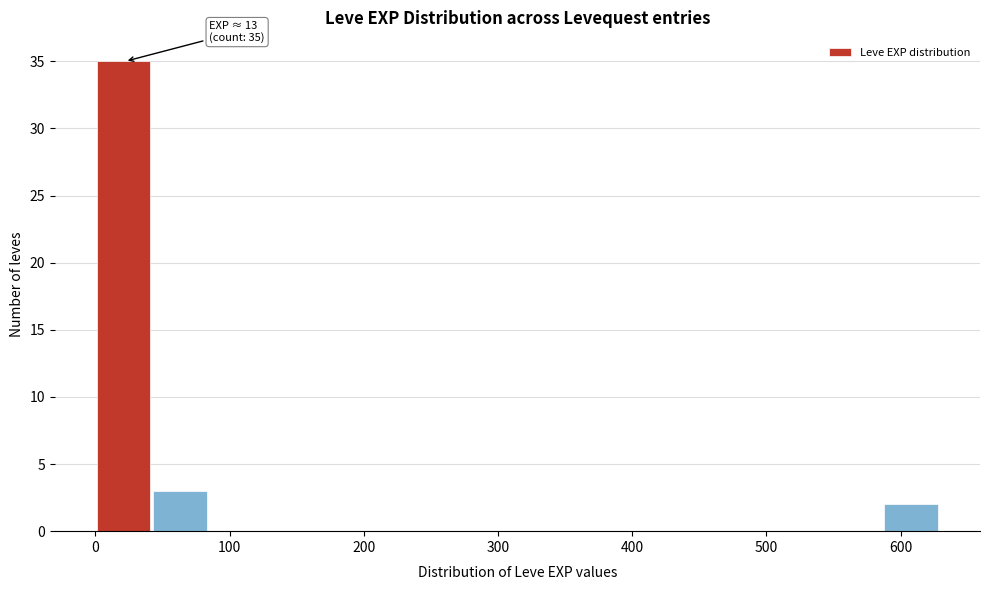

Over which range of the x-axis is the bar tallest?

0 to 40